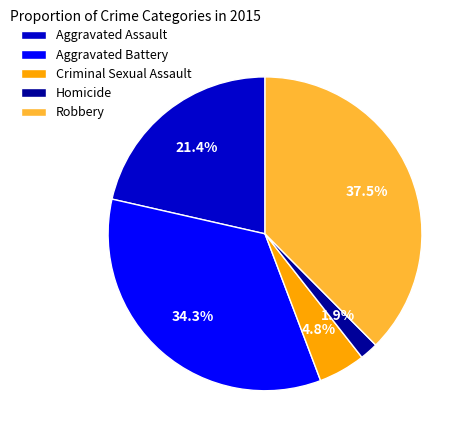

What percentage is the Homicide slice, to the nearest percent?

2%